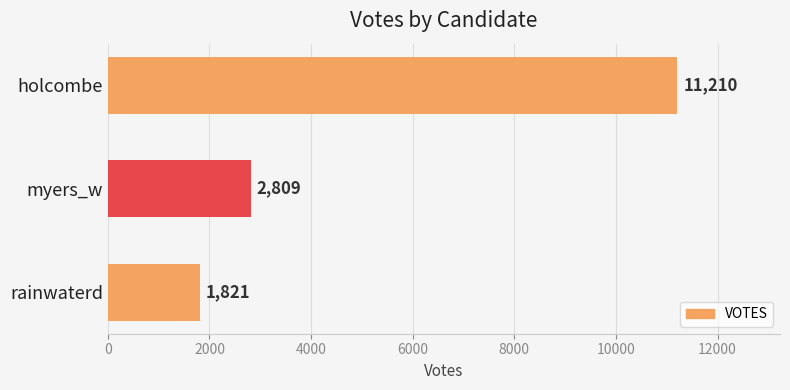

Is it true that the value at rainwaterd is 2849?

False